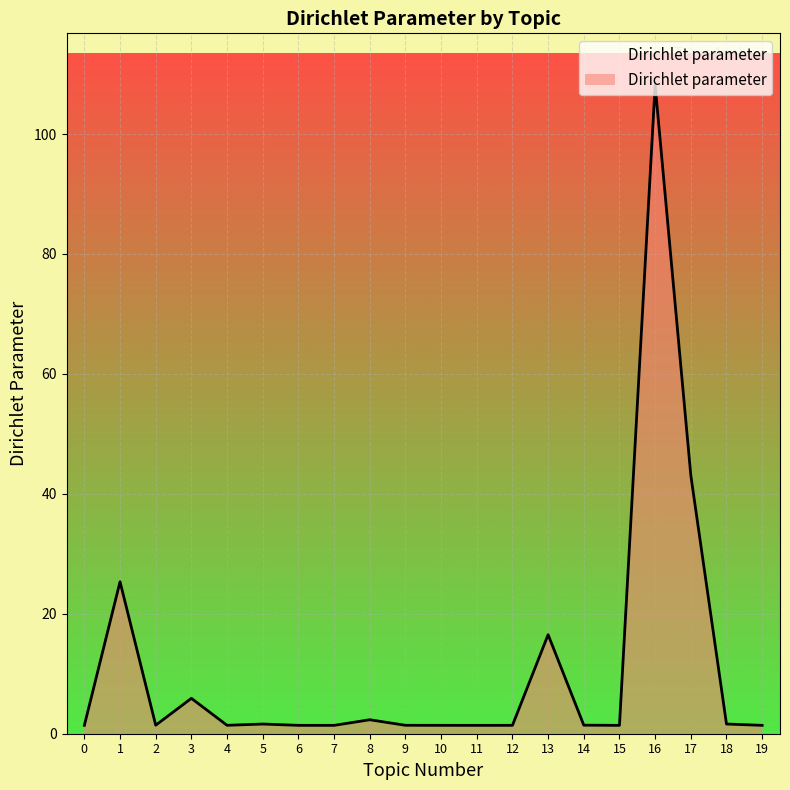

What is the greatest value displayed?

108.1